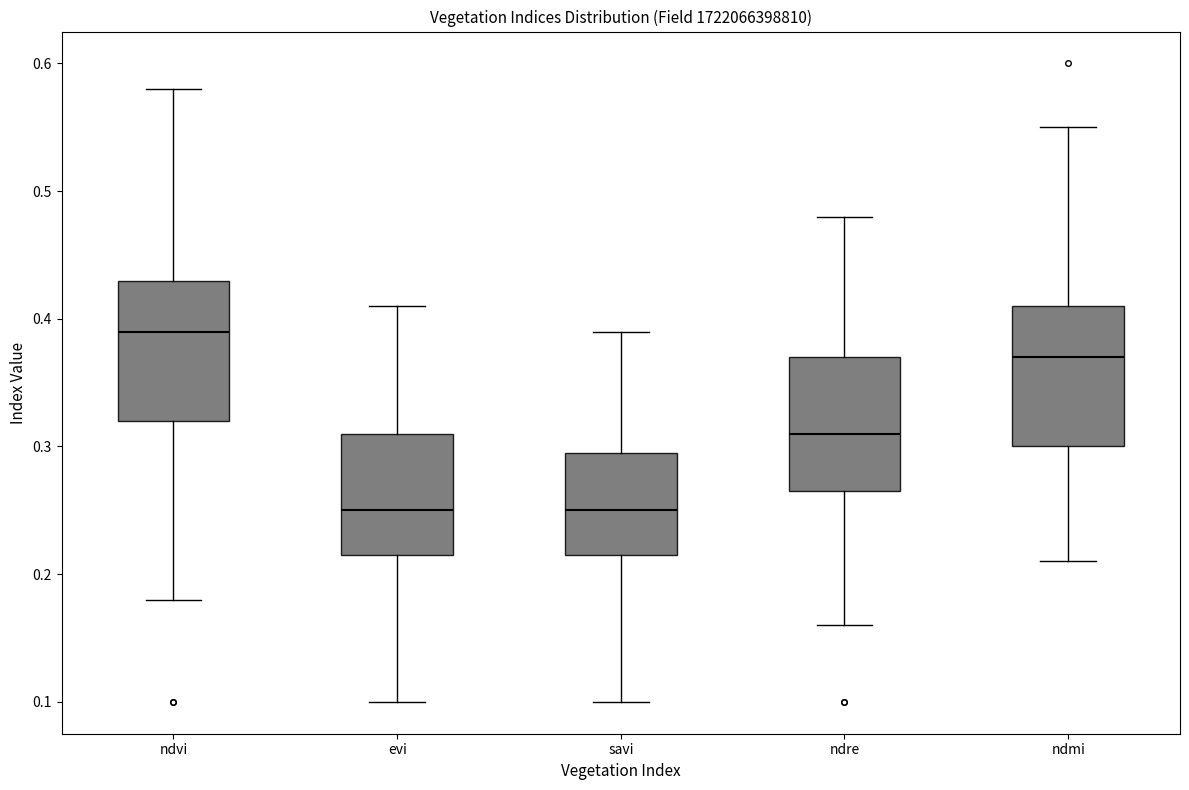

Reading left to right, transcribe this box plot: for each box, give where its median line is, the range the box spans, and where its two whiskers end, as read against the y-axis. The values are not printed on the chart, so give them approximately, as read against the axis.

ndvi: median 0.39, box 0.32 to 0.43, whiskers 0.18 to 0.58
evi: median 0.25, box 0.22 to 0.31, whiskers 0.10 to 0.41
savi: median 0.25, box 0.22 to 0.30, whiskers 0.10 to 0.39
ndre: median 0.31, box 0.27 to 0.37, whiskers 0.16 to 0.48
ndmi: median 0.37, box 0.30 to 0.41, whiskers 0.21 to 0.55